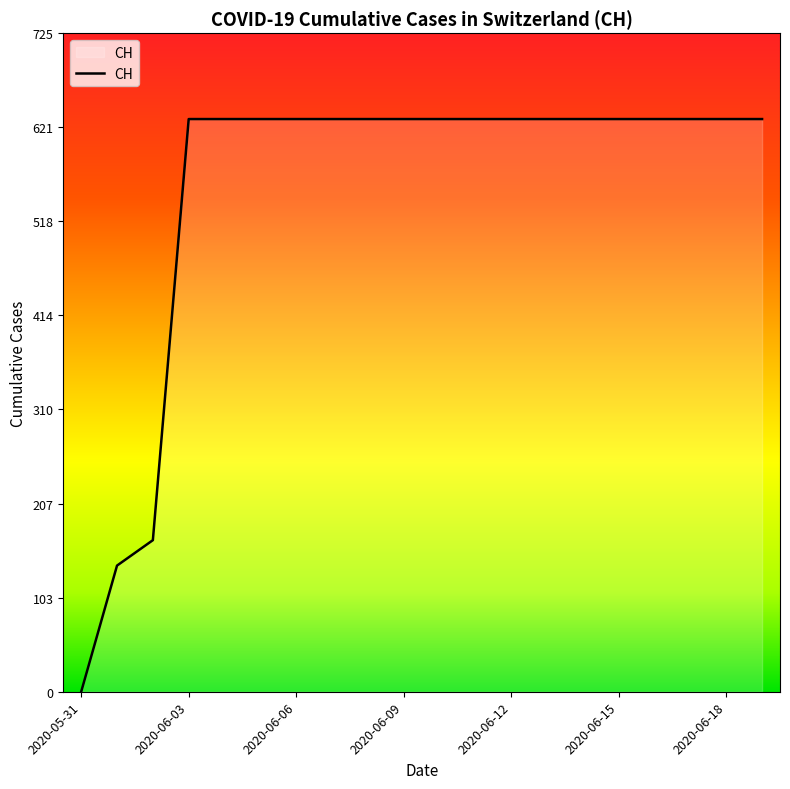

Reading left to right, extract all data points from this chart.

0	139	167	631	631	631	631	631	631	631	631	631	631	631	631	631	631	631	631	631